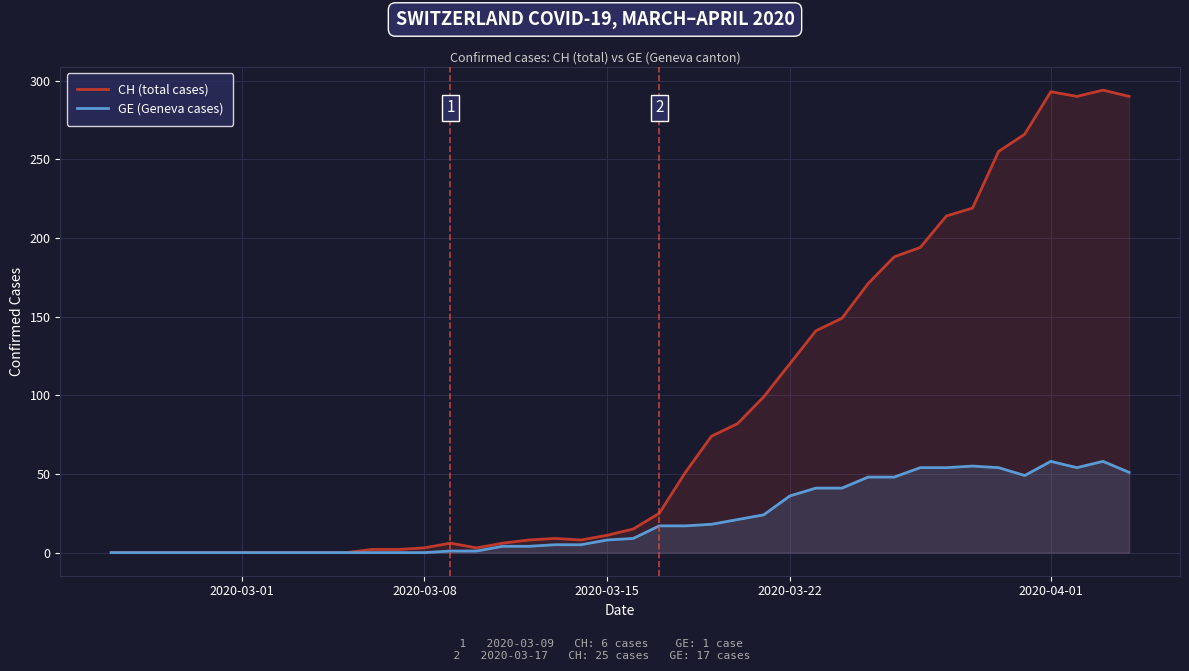

Reading right to left, extract all data points from this chart.

CH (total cases): 290	294	290	293	266	255	219	214	194	188	171	149	141	120	99	82	74	51	25	15	11	8	9	8	6	3	6	3	2	2	0	0	0	0	0	0	0	0	0	0
GE (Geneva cases): 51	58	54	58	49	54	55	54	54	48	48	41	41	36	24	21	18	17	17	9	8	5	5	4	4	1	1	0	0	0	0	0	0	0	0	0	0	0	0	0